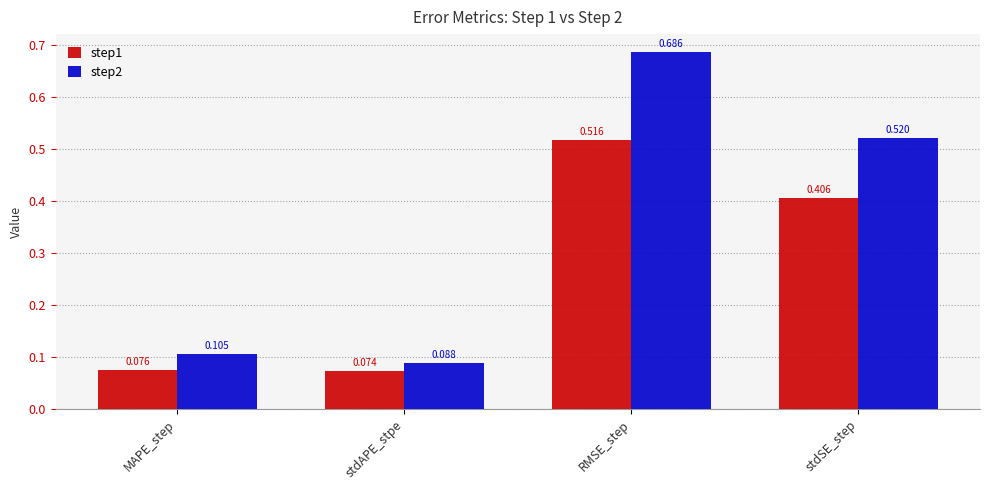

What position from the right is MAPE_step?

4